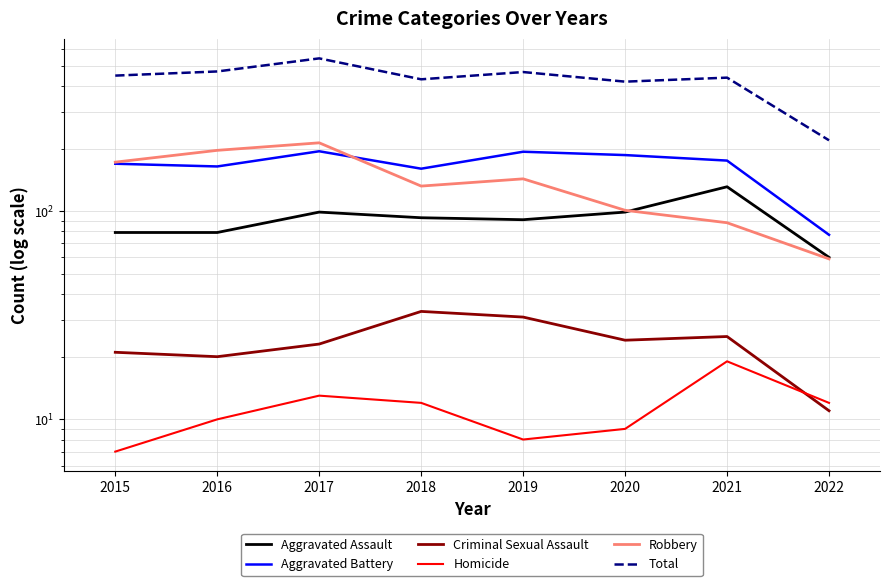

What is the smallest value displayed?

7